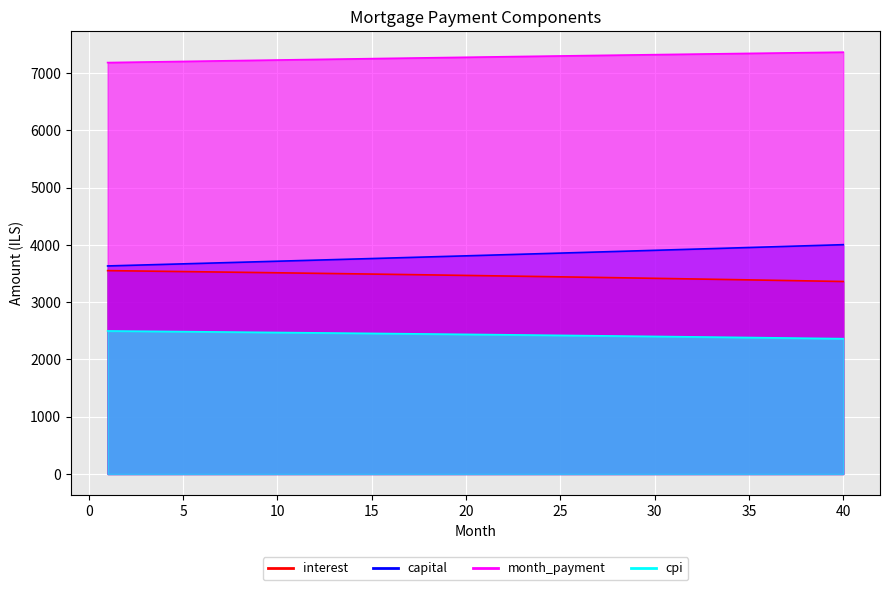

At how many categories does at least one series exceed 2858?

40